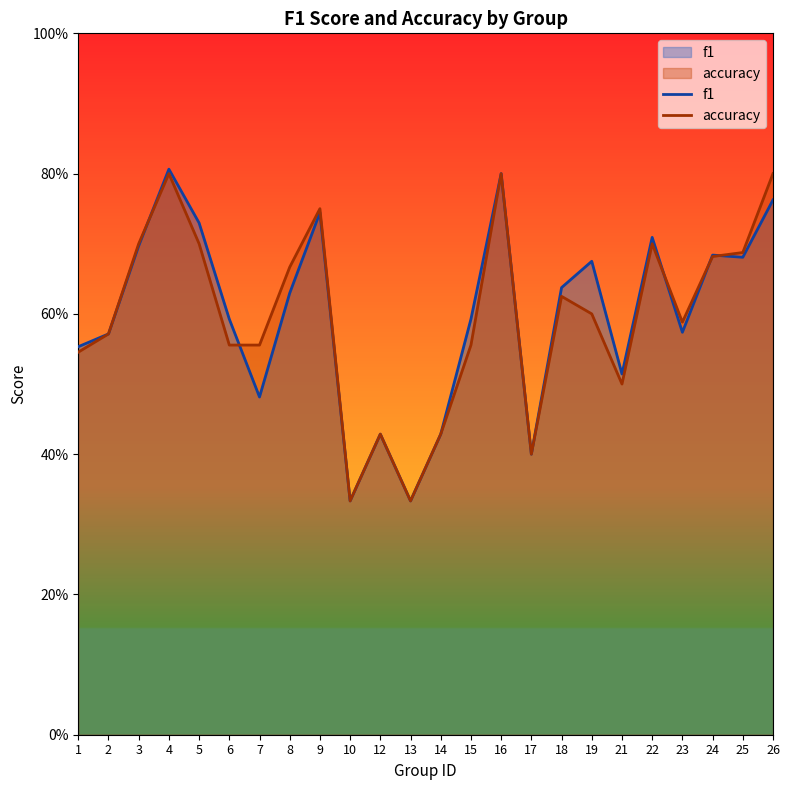

After their last crossing, which series has the higher values: f1 or accuracy?

accuracy